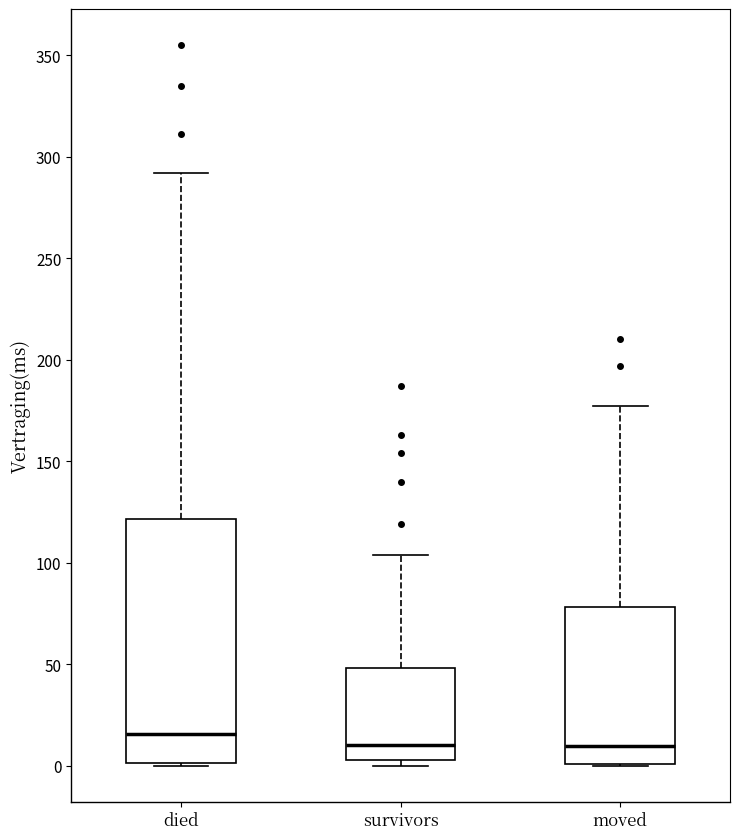

Comparing the boxes themselves (not the whiskers), which one is the tallest?

died